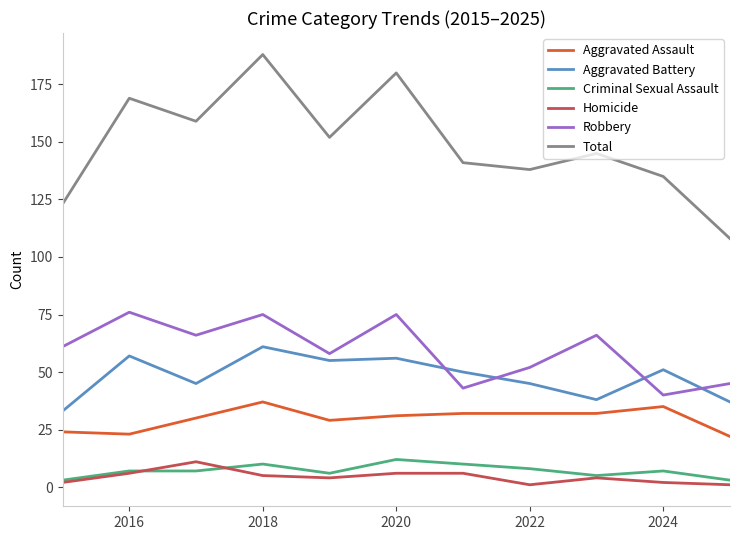

What is the minimum value for Aggravated Battery?

33